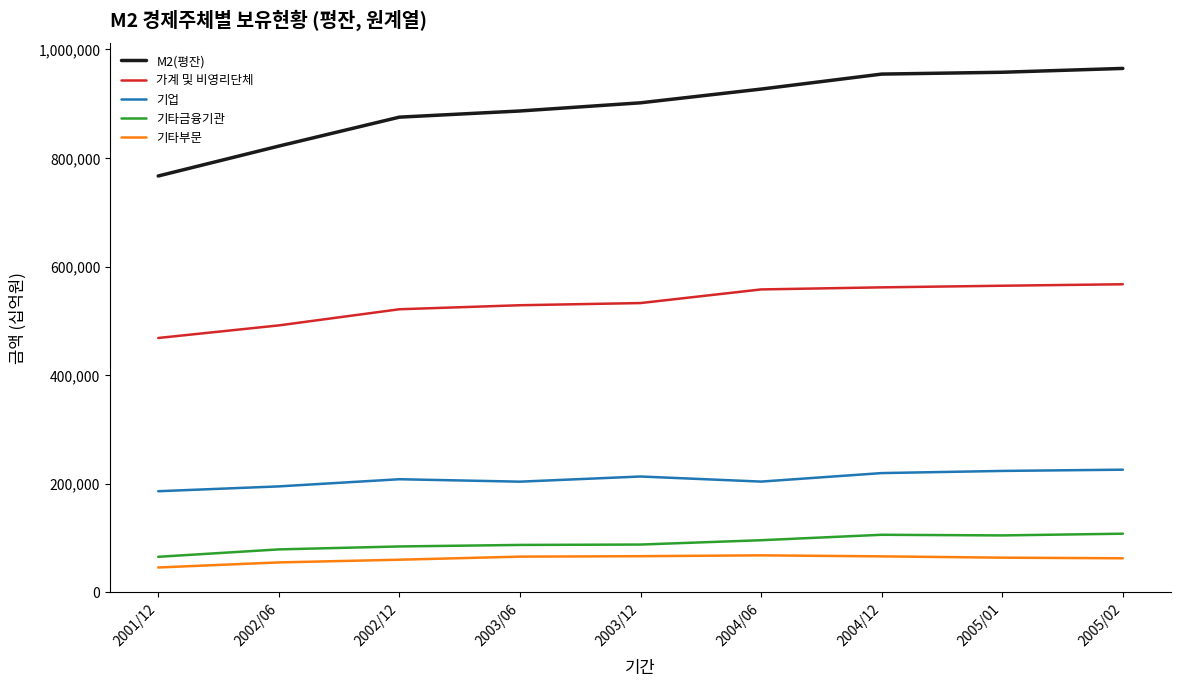

What is the difference between the maximum and minimum values in the 기타부문 series?

22339.0